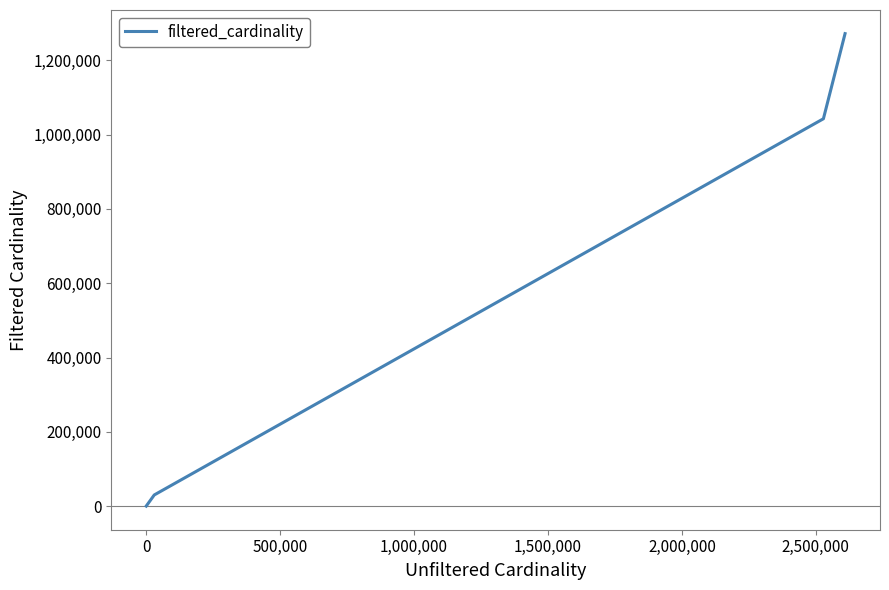

True or false: there are more than 0 points higher than both neighbors.

False